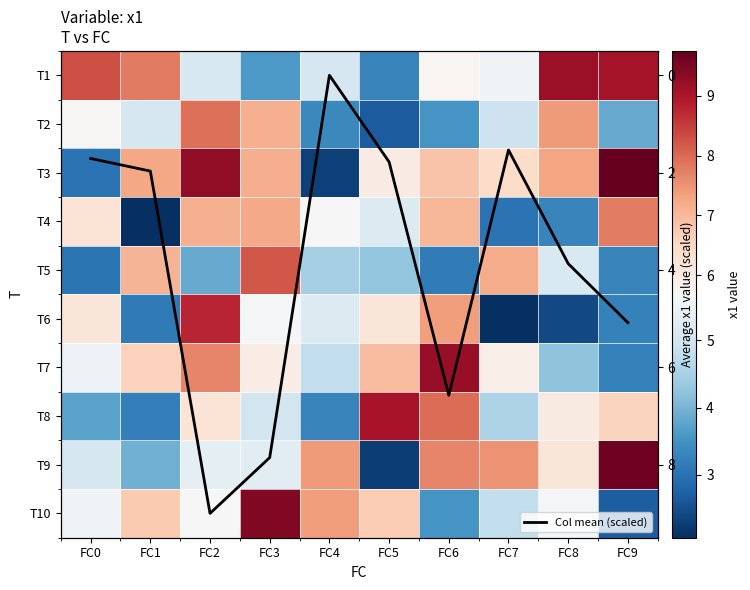

At how many categories does at least one series exceed 5?

10